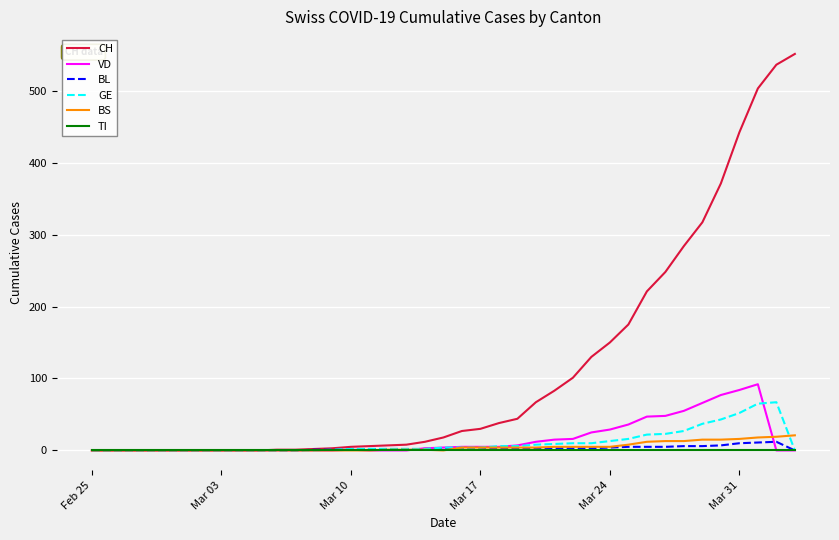

Which series has the widest spread of values?

CH